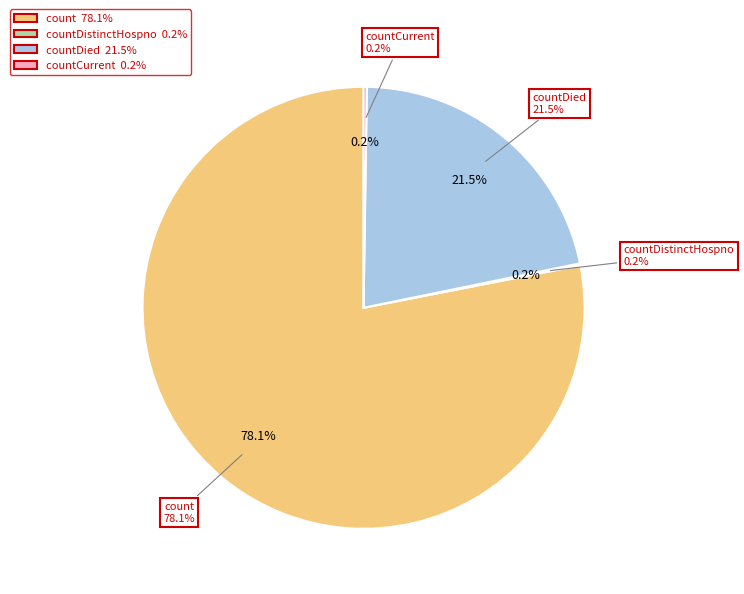

Is there a majority slice in this chart?

Yes